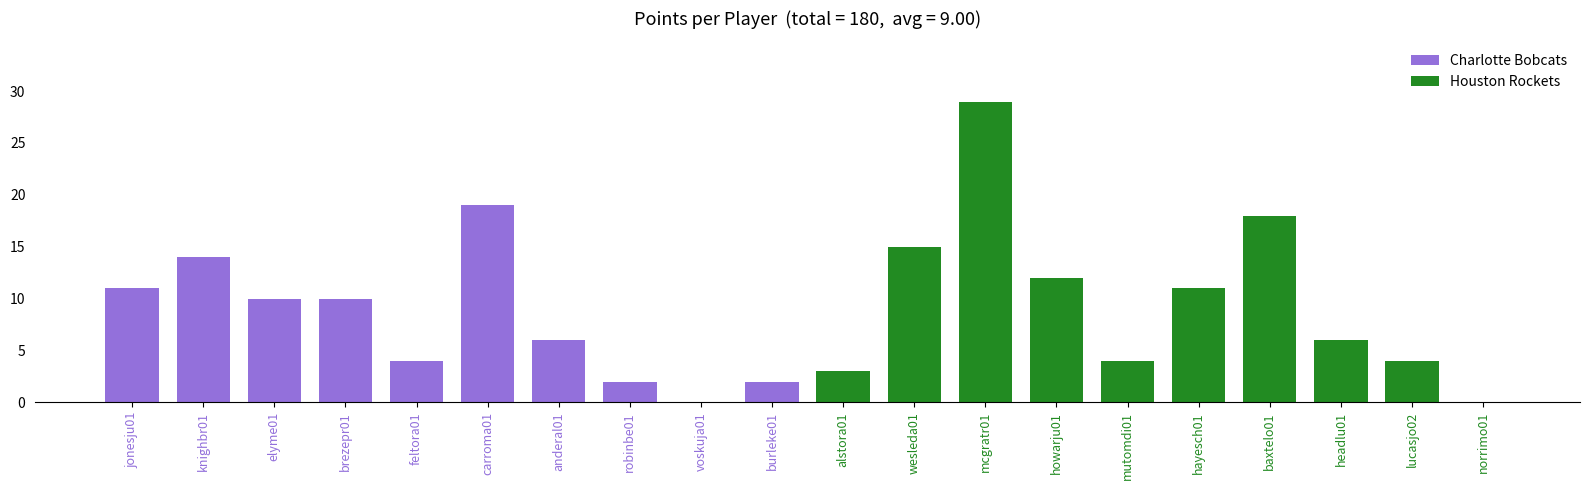

The chart shows a value of 0 at norrimo01. True or false?

True